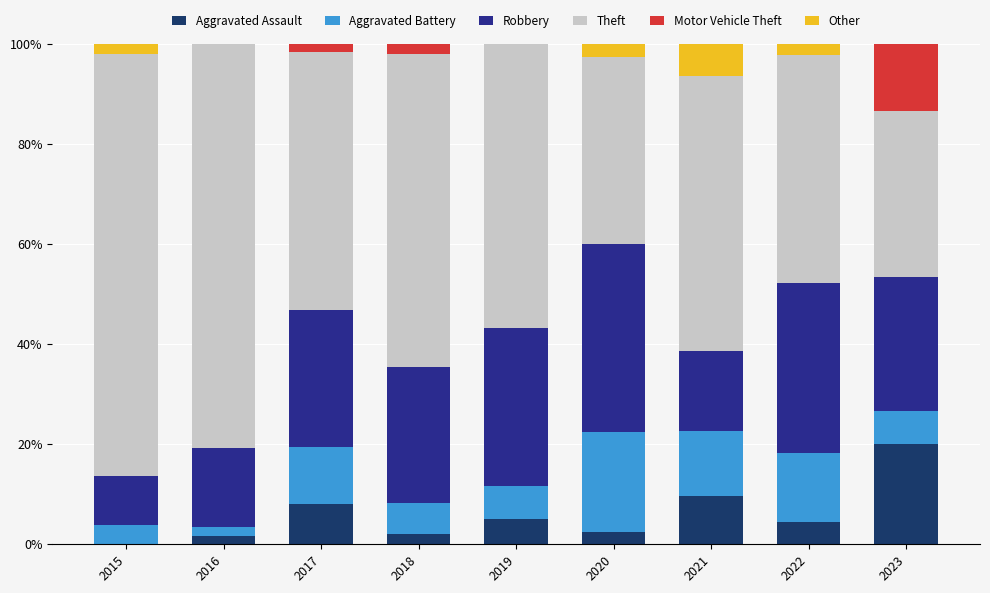

The value of Aggravated Assault at 2023 is 20.0. True or false?

True